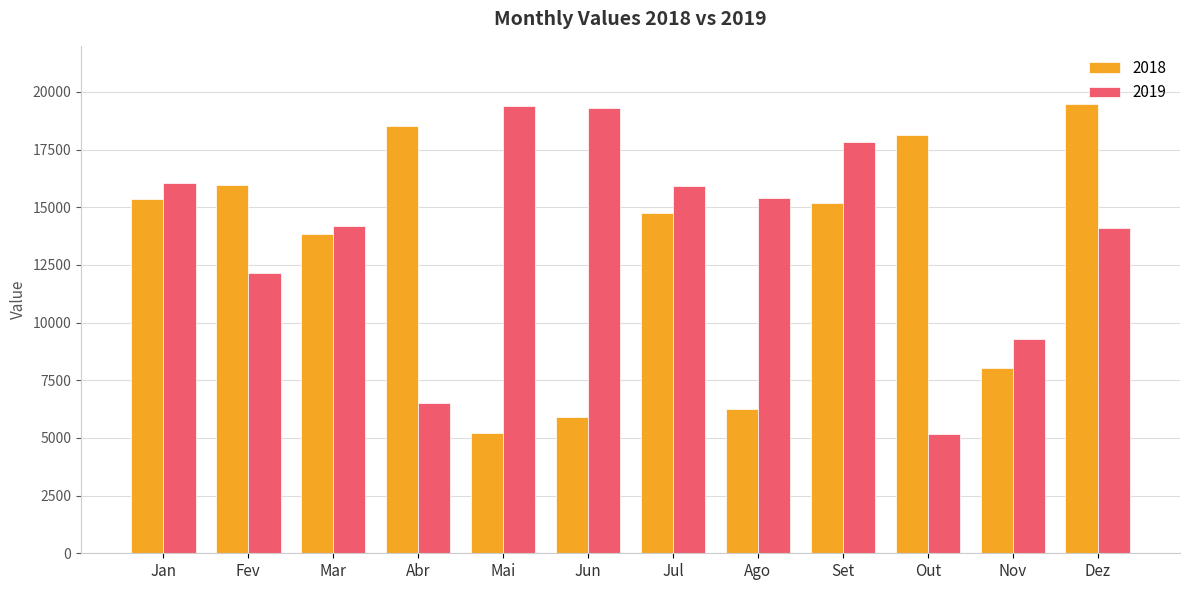

True or false: 2019 has a value of 9292 at Jan.

False